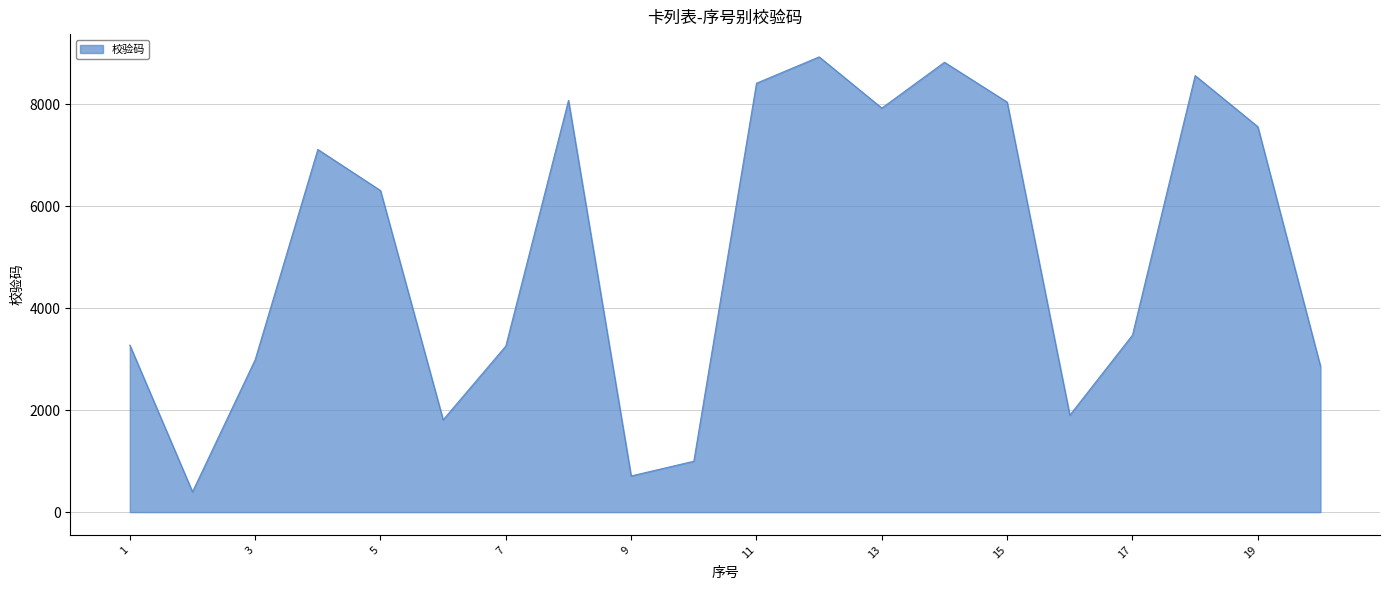

What is the minimum value shown in the chart?

398